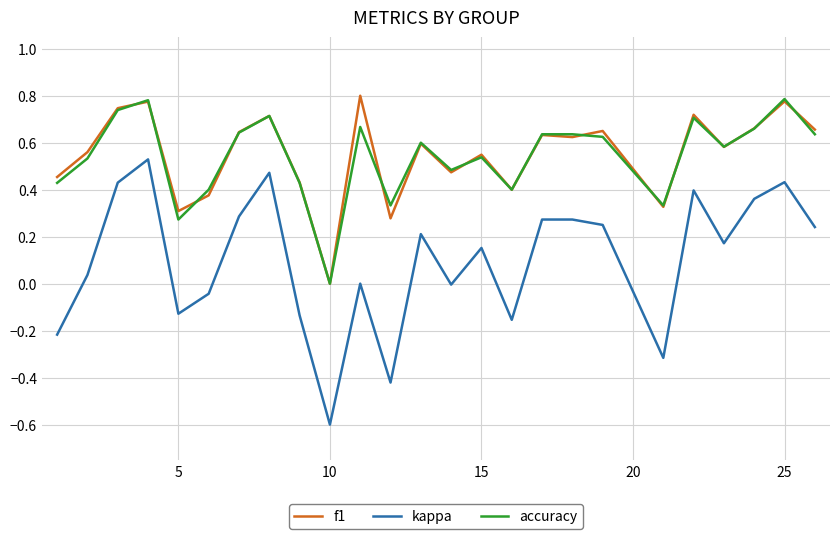

Which series has the widest spread of values?

kappa